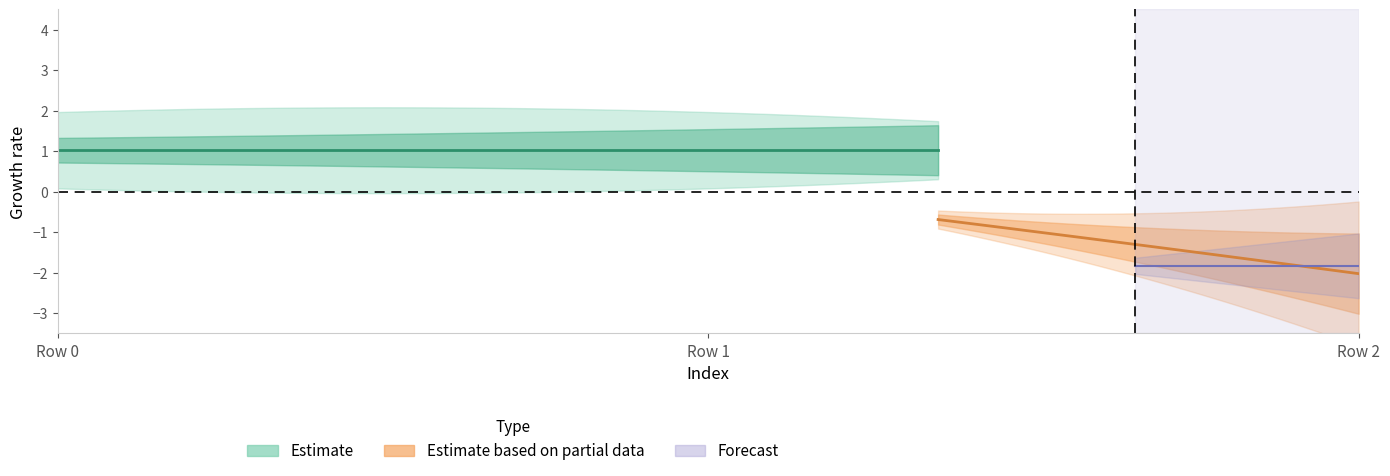

What is the difference between the highest and lowest values at Row 2?

4.8